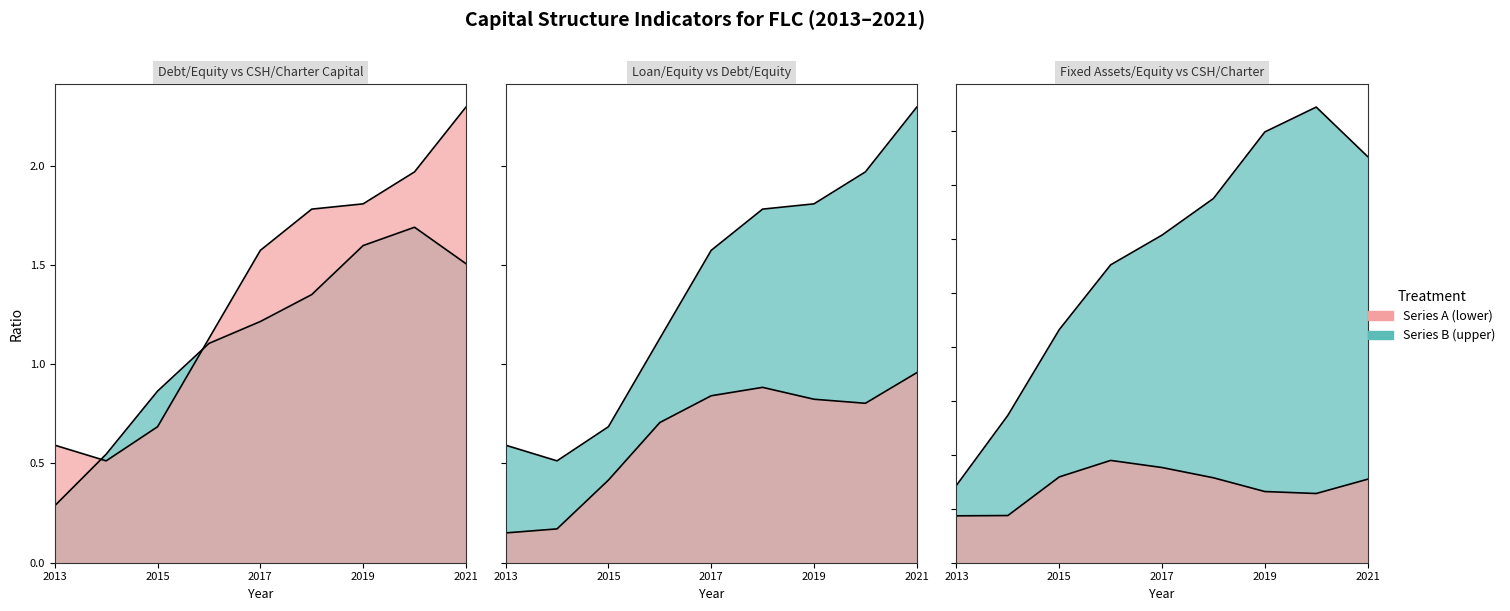

True or false: VonCSH/VonDL has more than 0 interior local peaks.

True